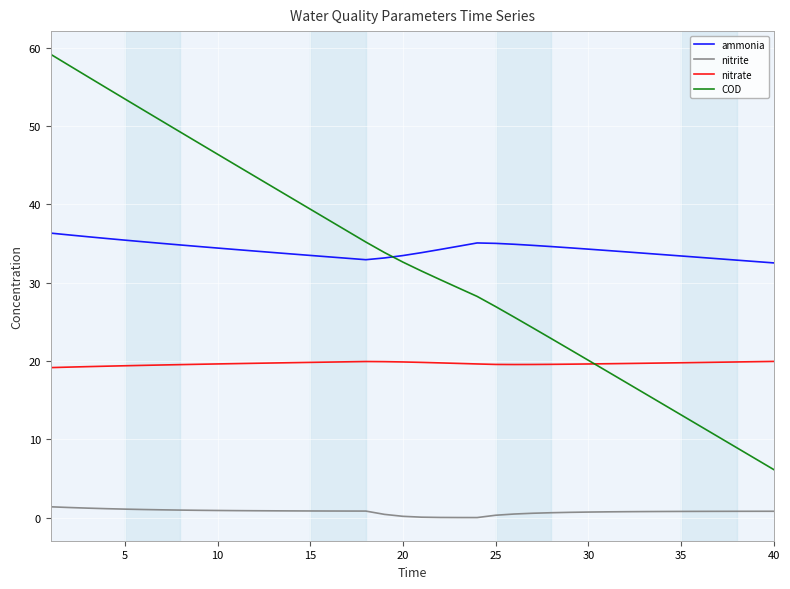

True or false: COD and nitrate cross at least once.

True